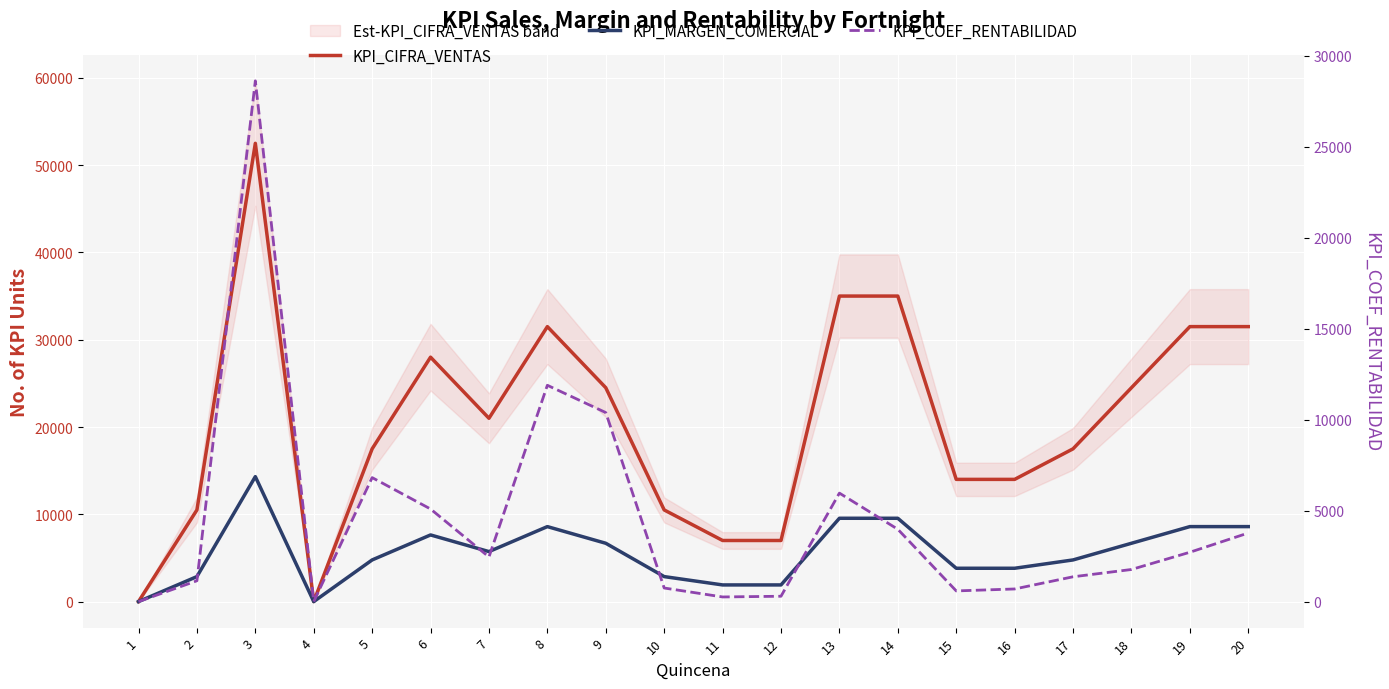

Rank the series at 13 from highest to lowest value.

KPI_CIFRA_VENTAS, KPI_MARGEN_COMERCIAL, KPI_COEF_RENTABILIDAD